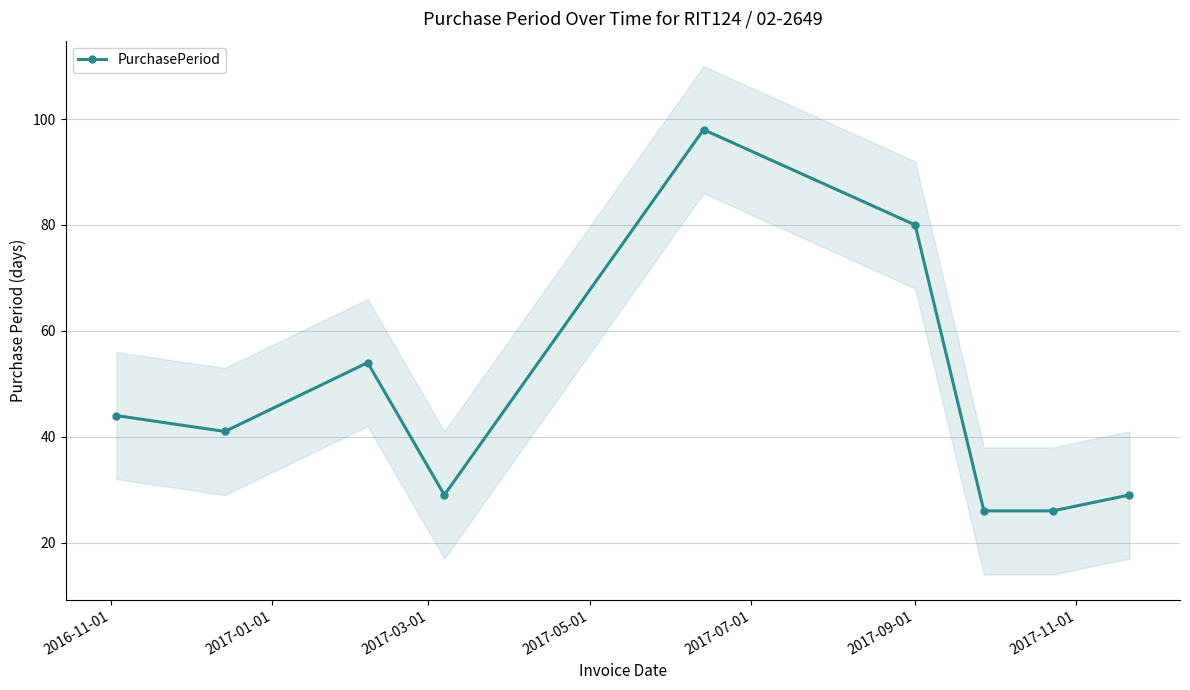

How many interior local peaks does the PurchasePeriod series have?

2